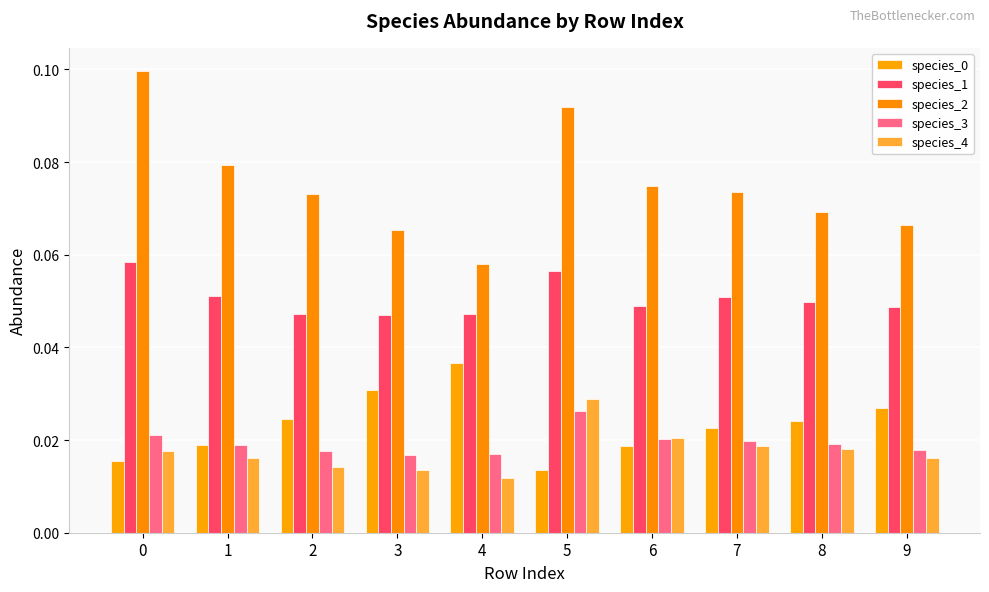

Is it true that species_2 equals 0.1 at 2?

True